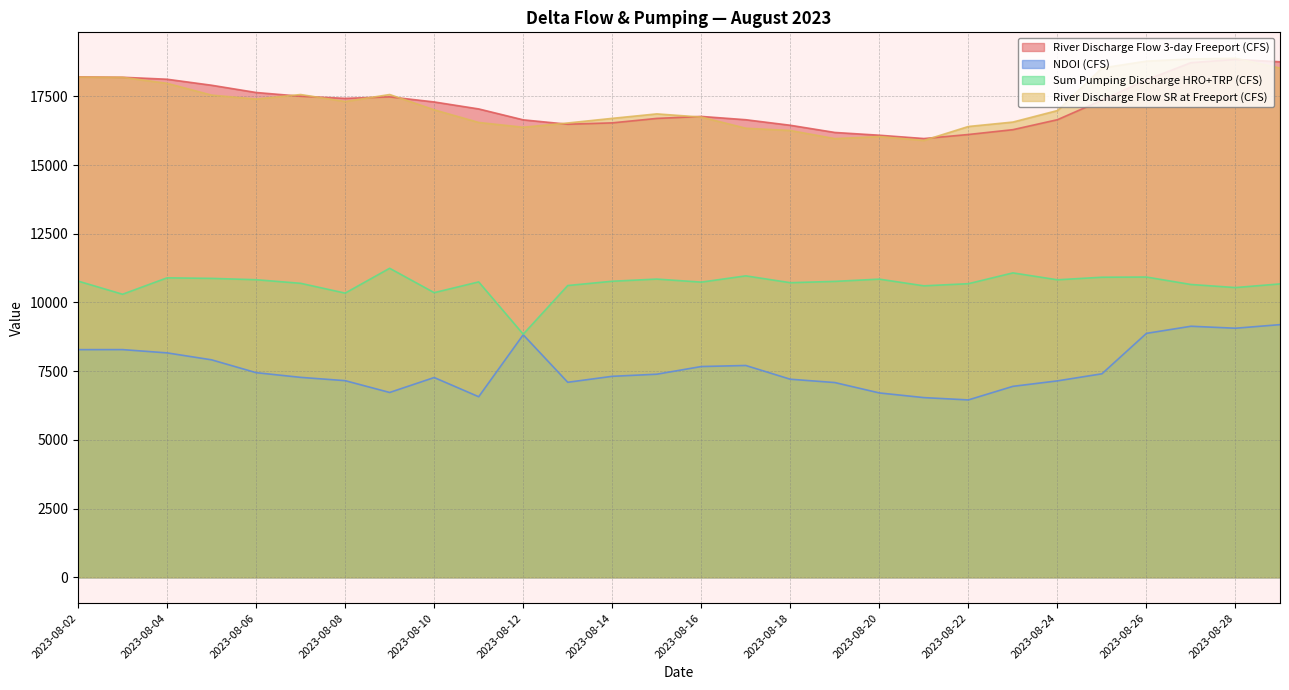

Which label corresponds to the largest value in the chart?

2023-08-28